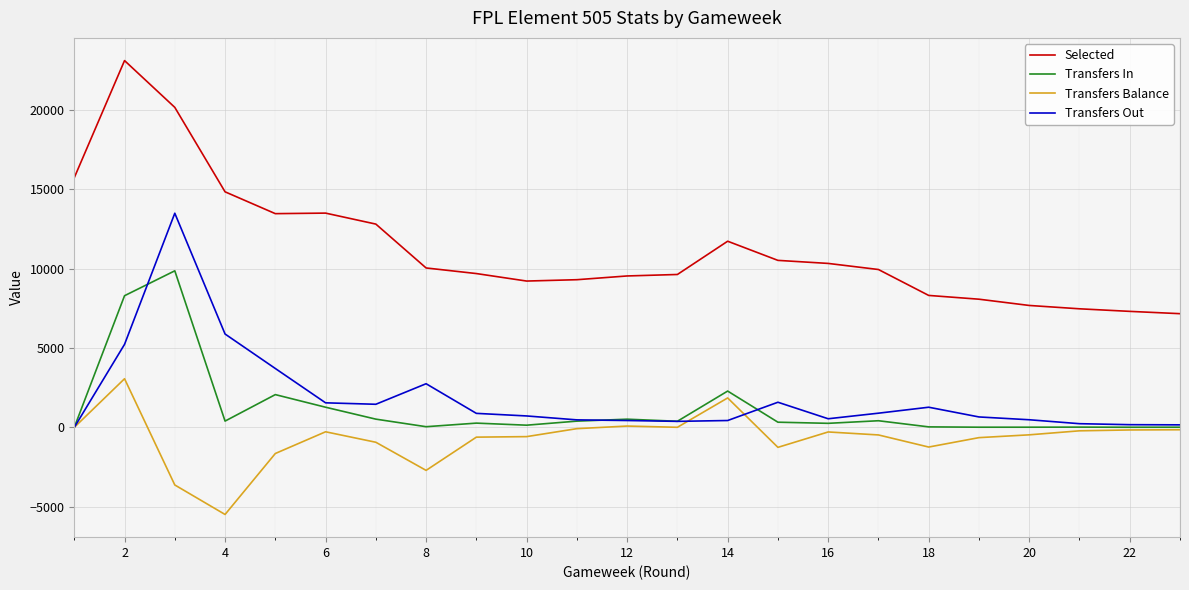

What is the maximum value for Selected?

23118